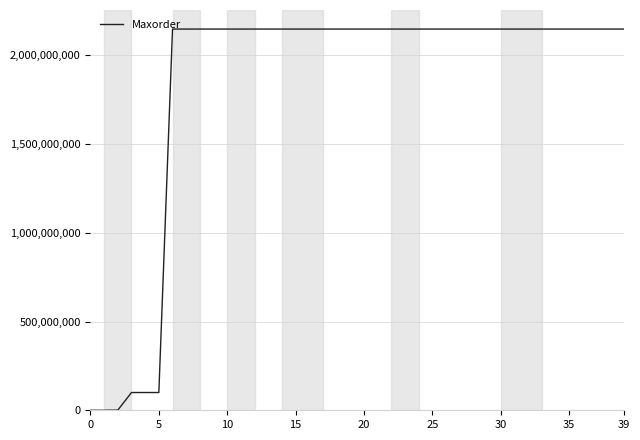

What is the average value?

1832887450